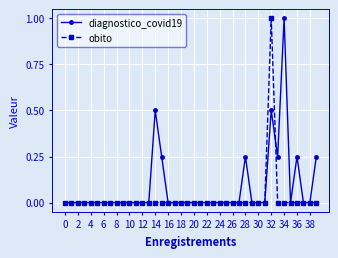

Which series has the largest total across all categories?

diagnostico_covid19